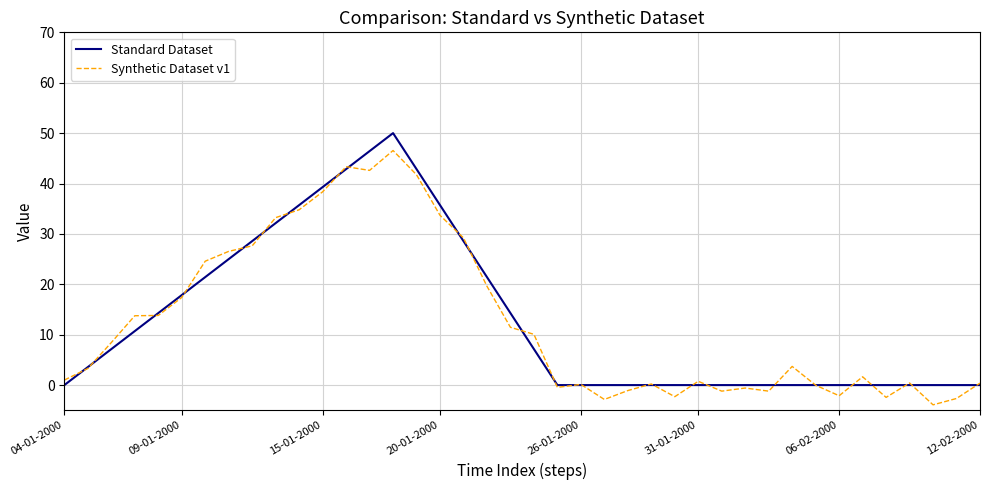

What is the greatest value displayed?

50.0